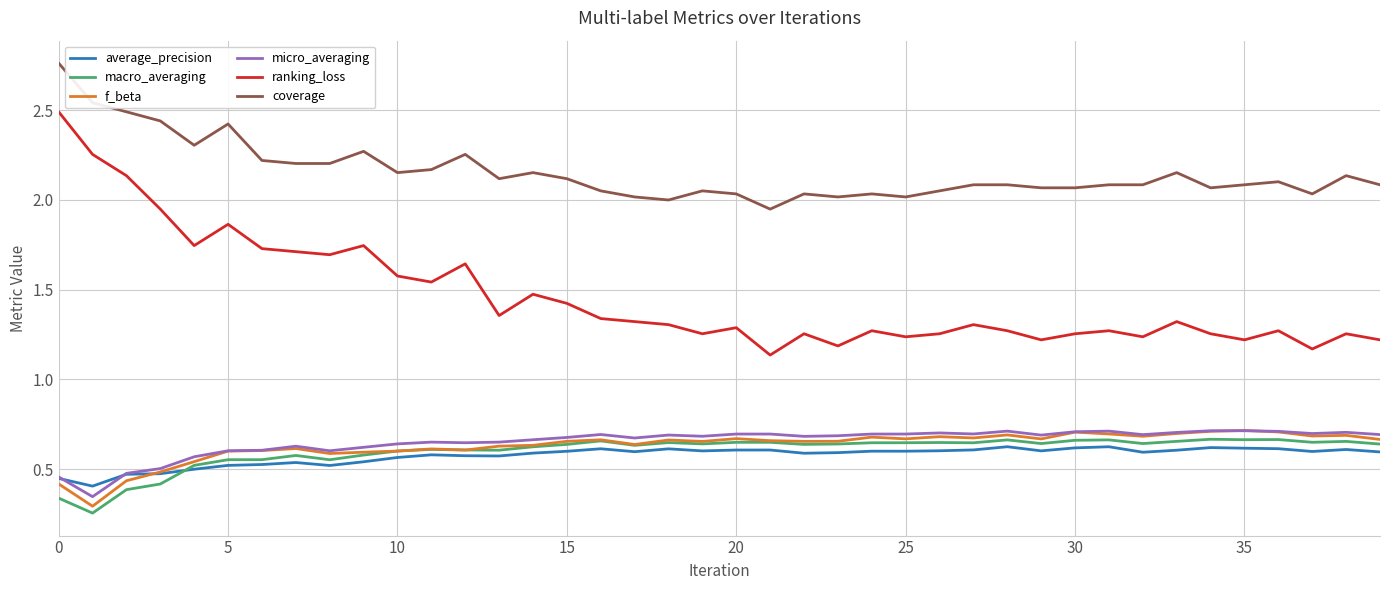

Which series has the largest total across all categories?

coverage